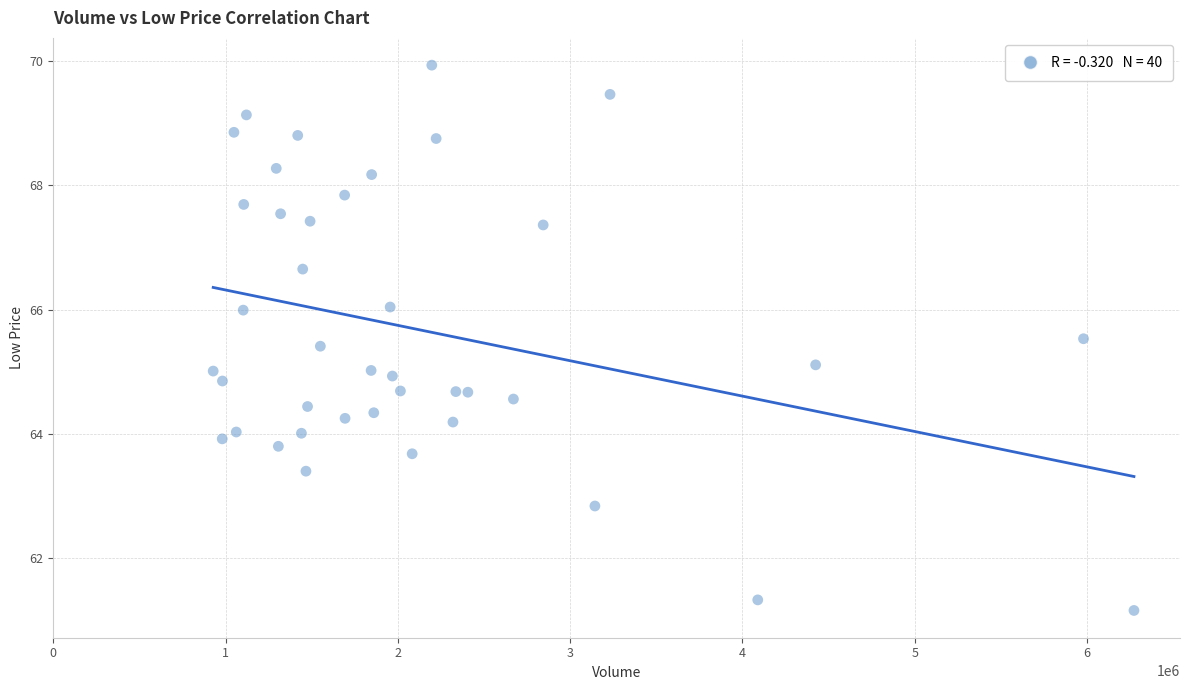

What is the range of Y values (max minus min)?

8.8